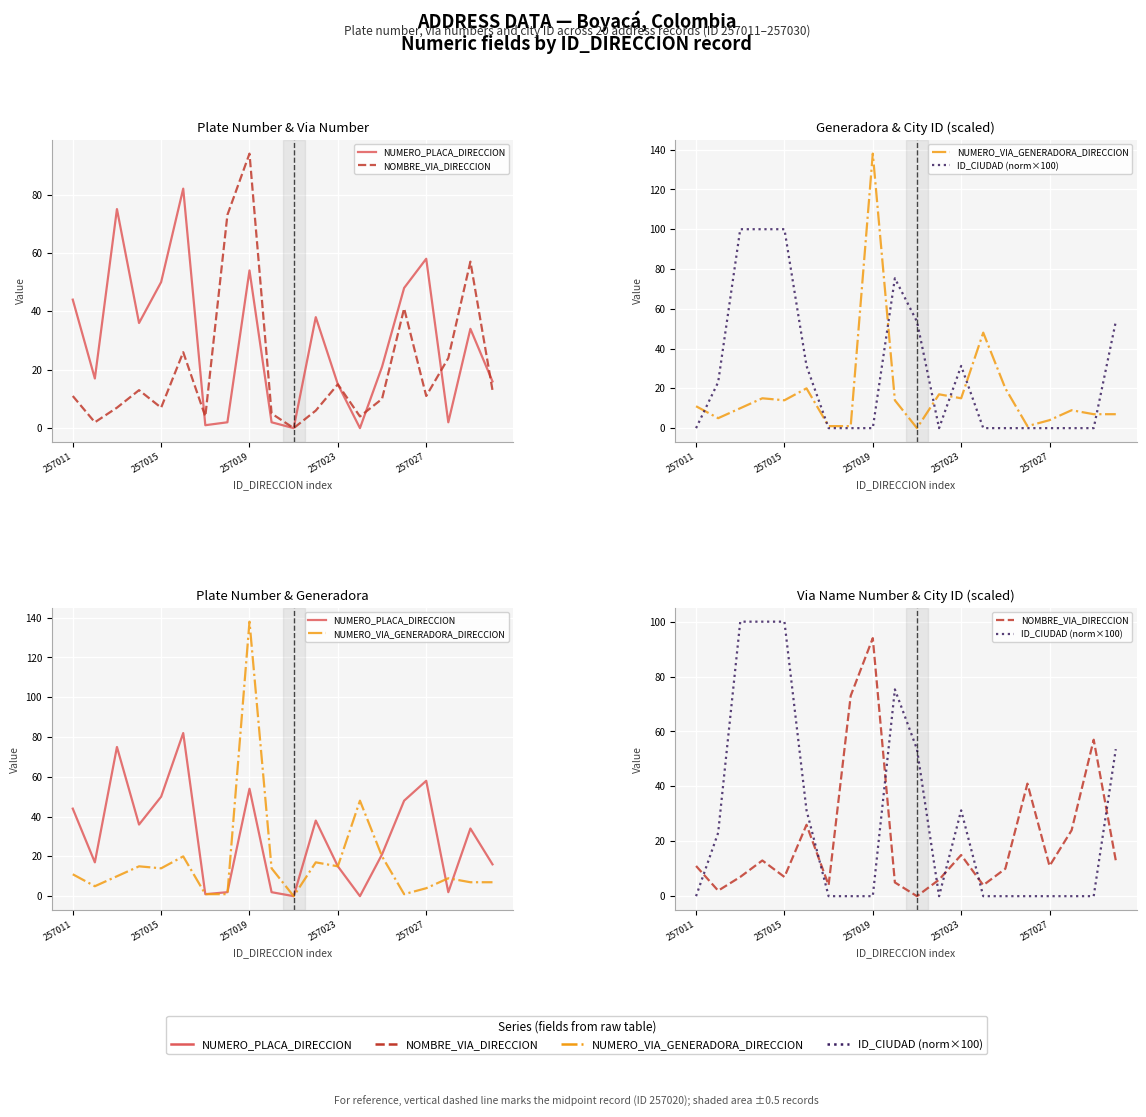

After their last crossing, which series has the higher values: NUMERO_PLACA_DIRECCION or NOMBRE_VIA_DIRECCION?

NUMERO_PLACA_DIRECCION